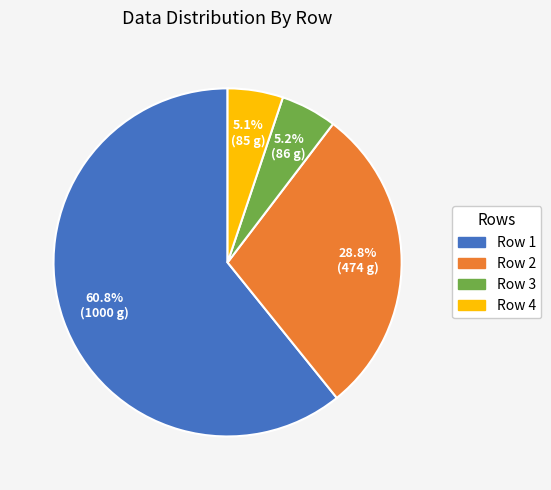

What is the majority slice?

Row 1